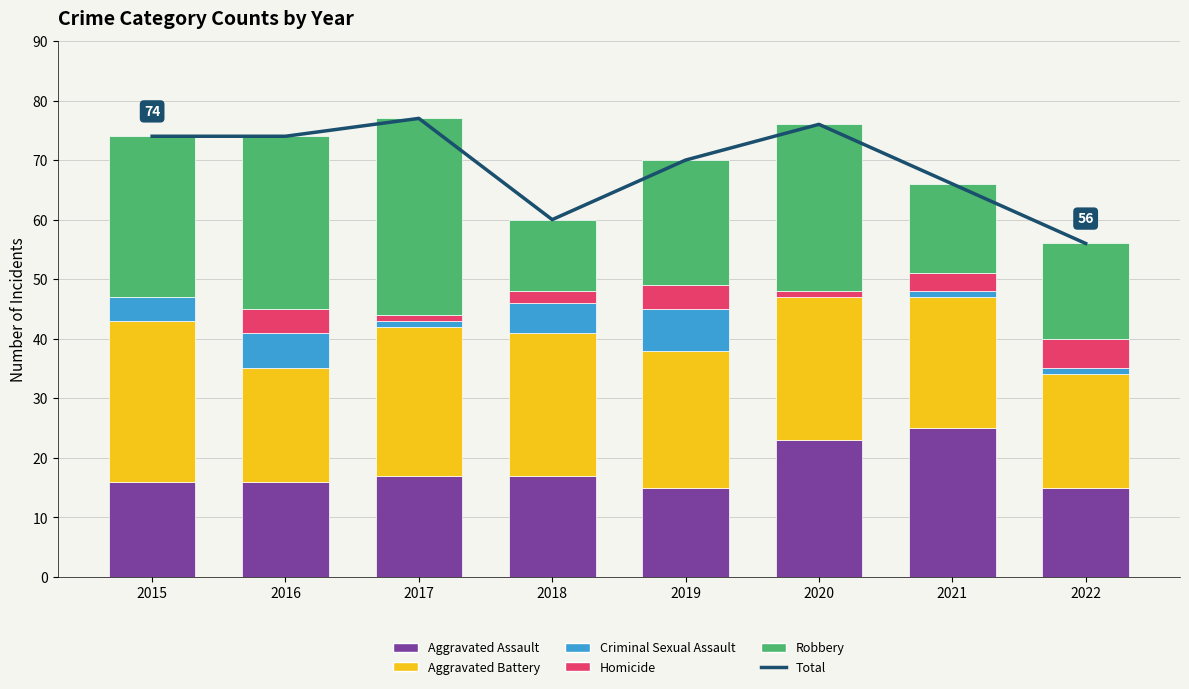

Between 2016 and 2017, which is larger?

2017